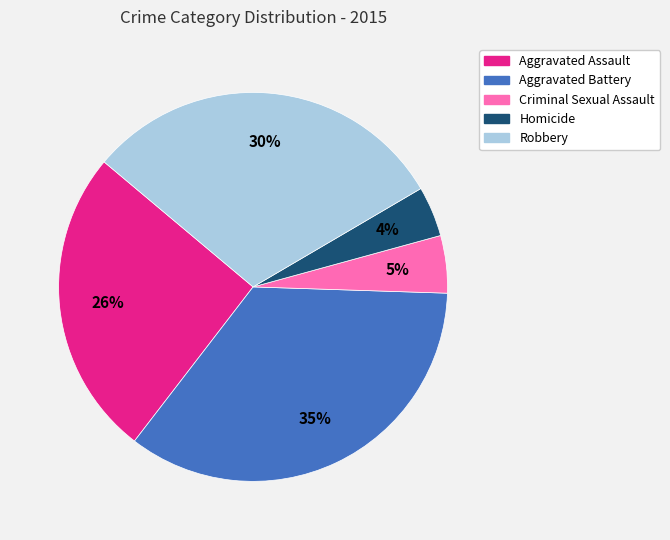

To the nearest percent, what is the average slice percentage?

20%